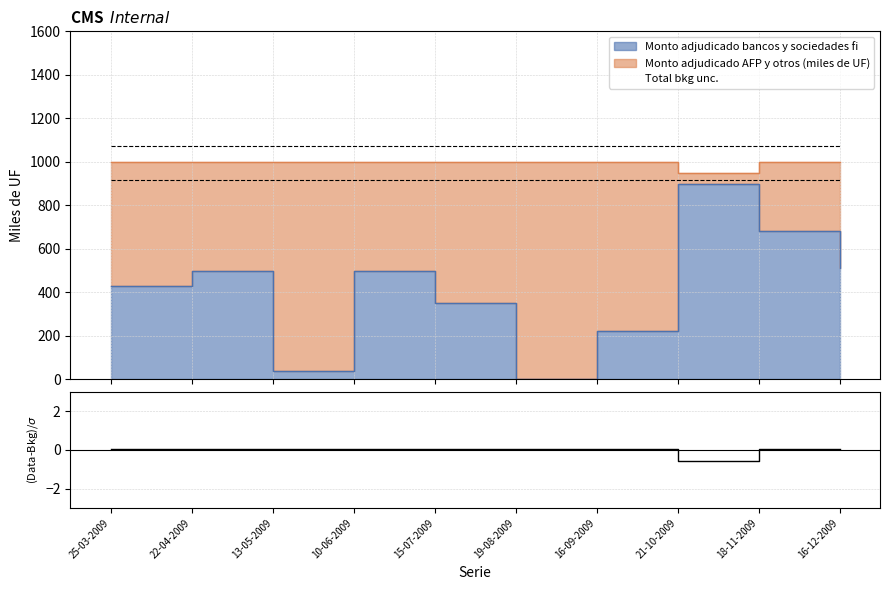

The chart shows a value of 0.1 at 13-05-2009. True or false?

True